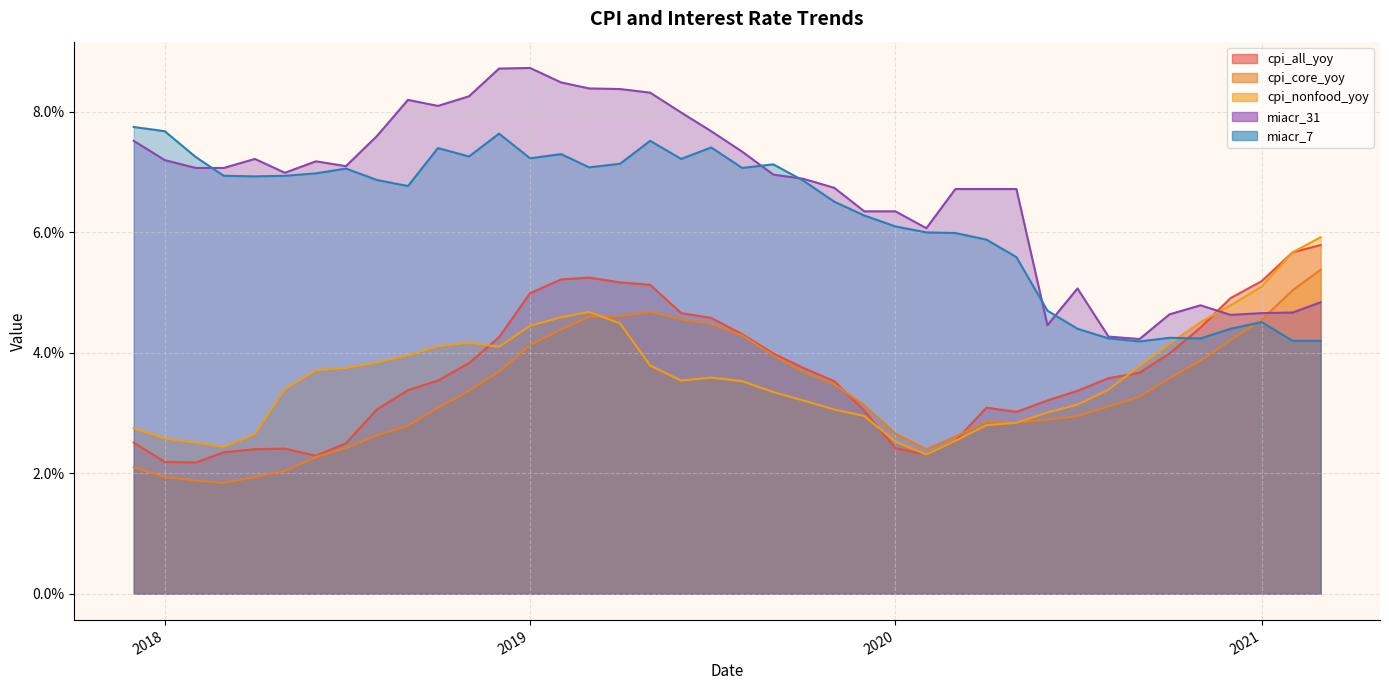

Which series has the largest range (max minus min)?

miacr_31